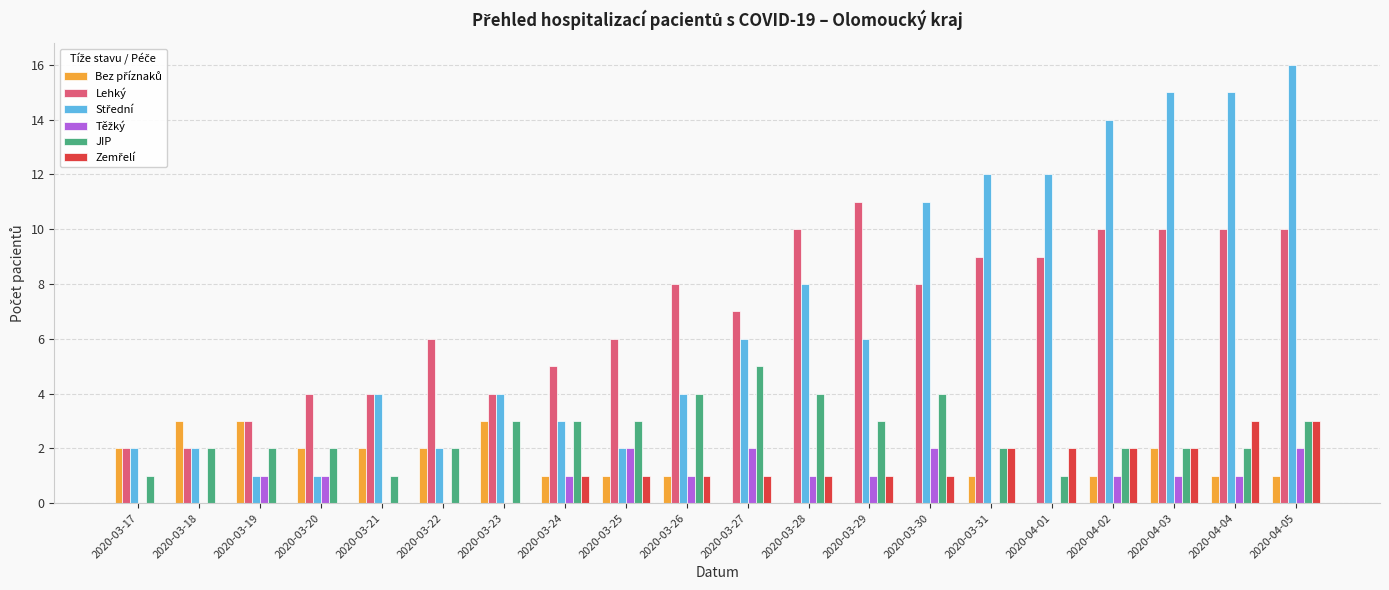

At which label does Lehký reach its peak?

2020-03-29